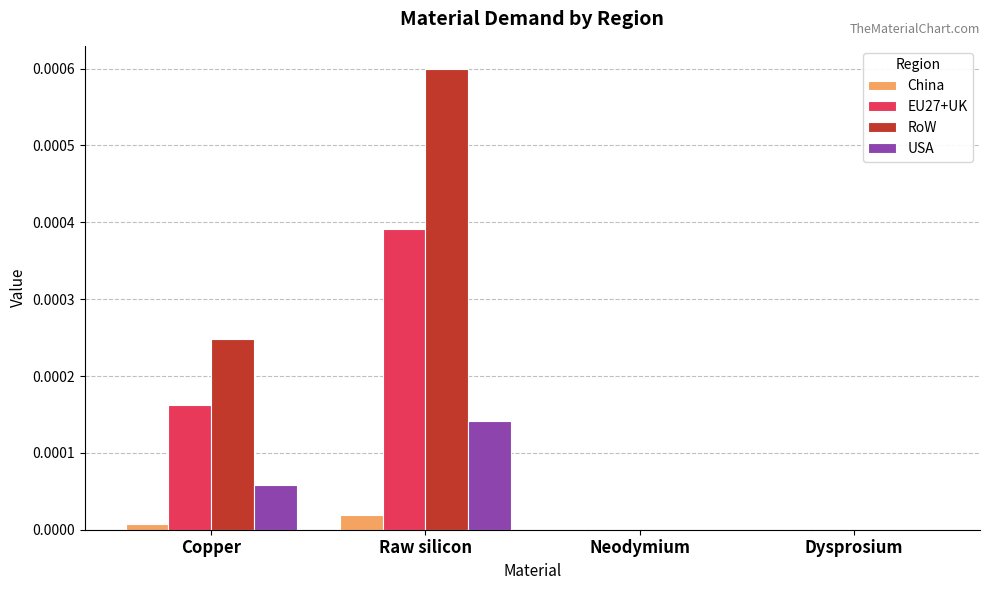

True or false: RoW has a value of 0.0 at Dysprosium.

True